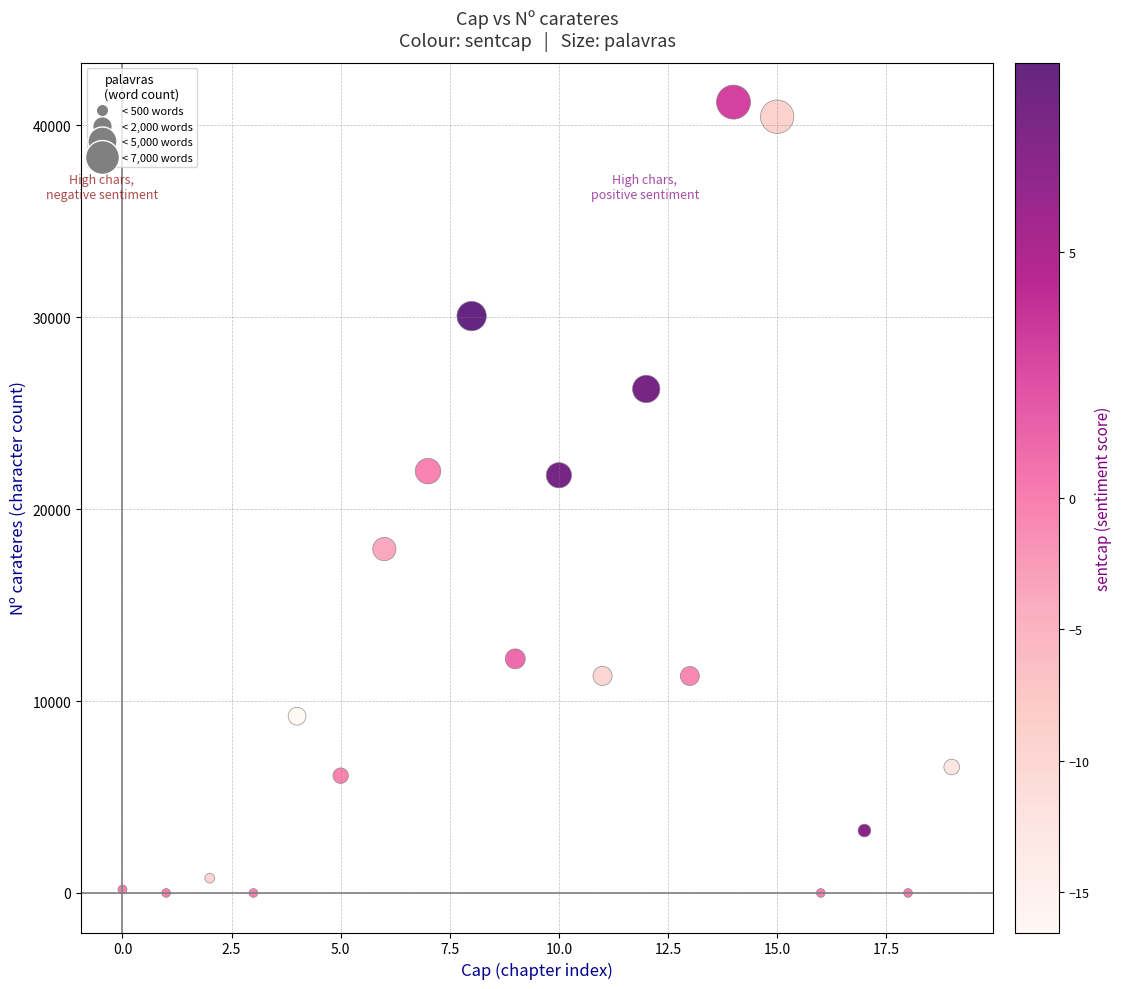

What is the range of Y values (max minus min)?

41205